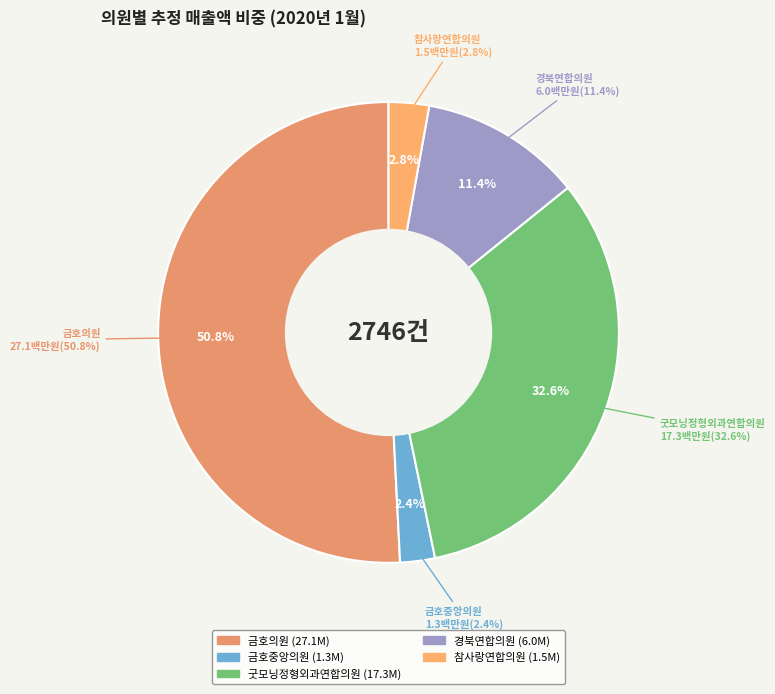

What is the smallest slice in the pie chart?

금호중앙의원